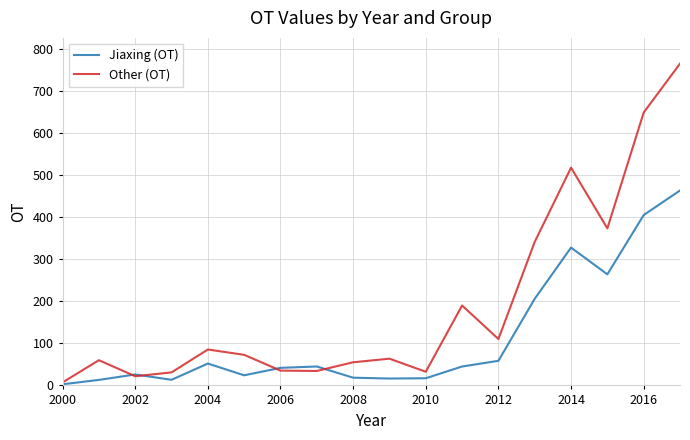

Which series has the widest spread of values?

Other (OT)